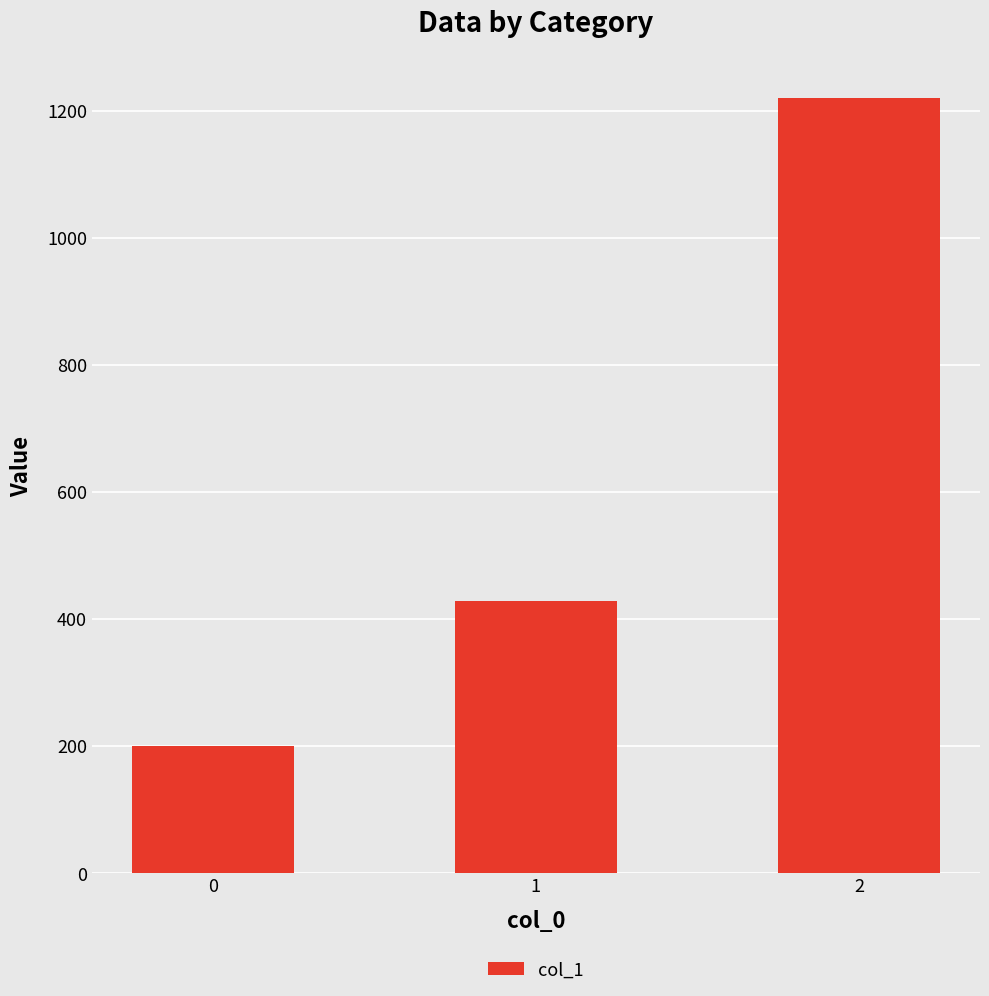

List the labels in order of value, largest first.

2, 1, 0